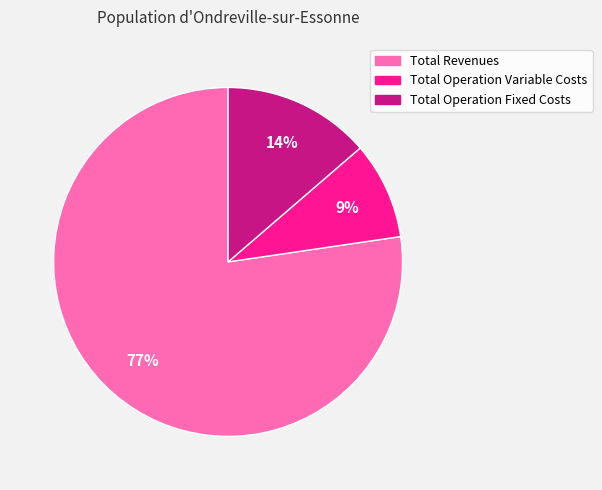

Rank the categories by value from lowest to highest.

Total Operation Variable Costs, Total Operation Fixed Costs, Total Revenues